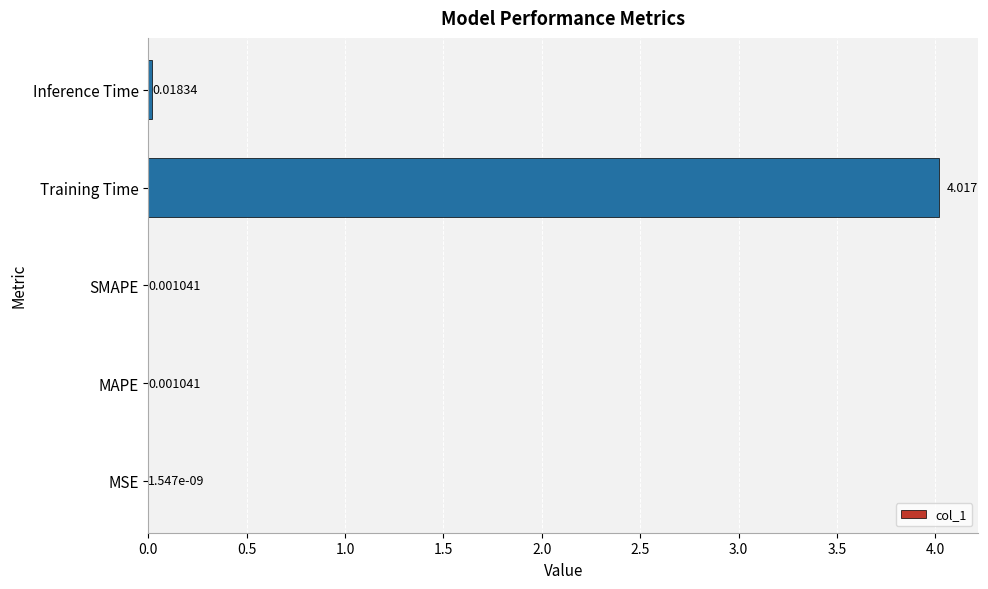

Which category has the highest value across all series?

Training Time